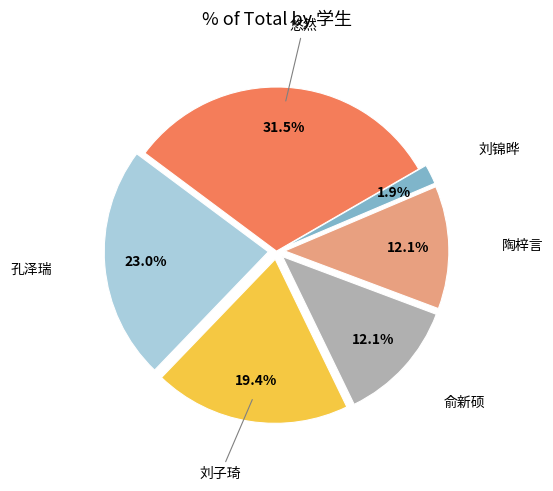

True or false: 刘子琦 accounts for 19% of the total.

True